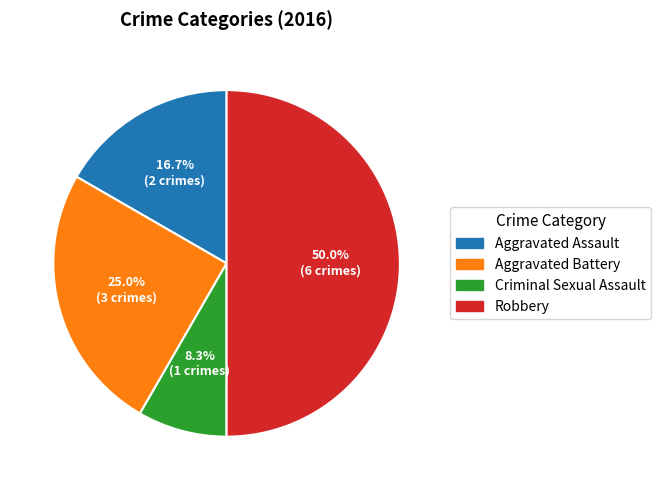

What percentage is the Criminal Sexual Assault slice, to the nearest percent?

8%